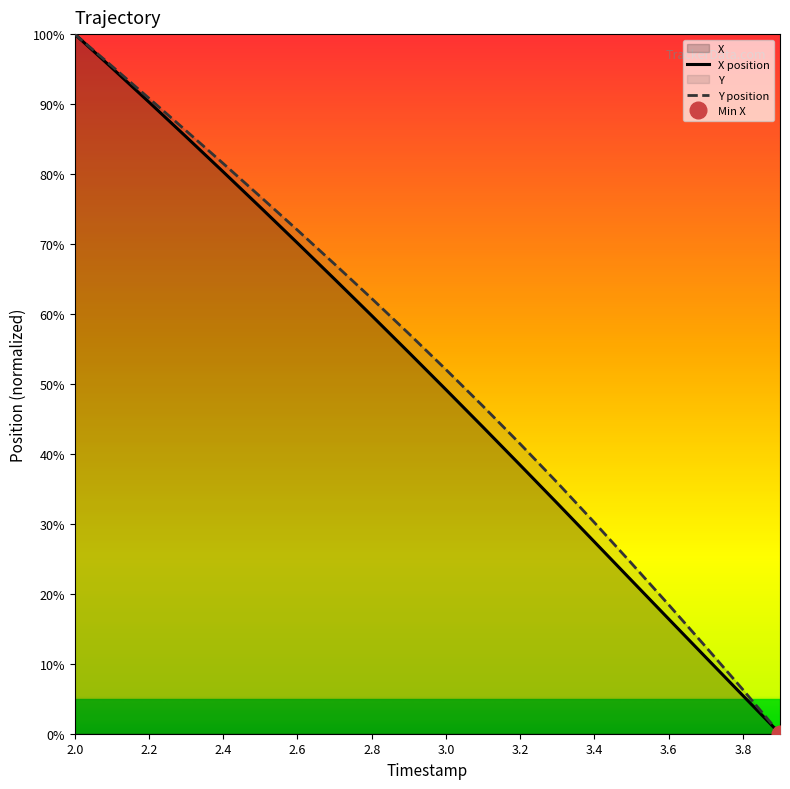

Rank the series by their average value, from highest to lowest.

Y position, X position